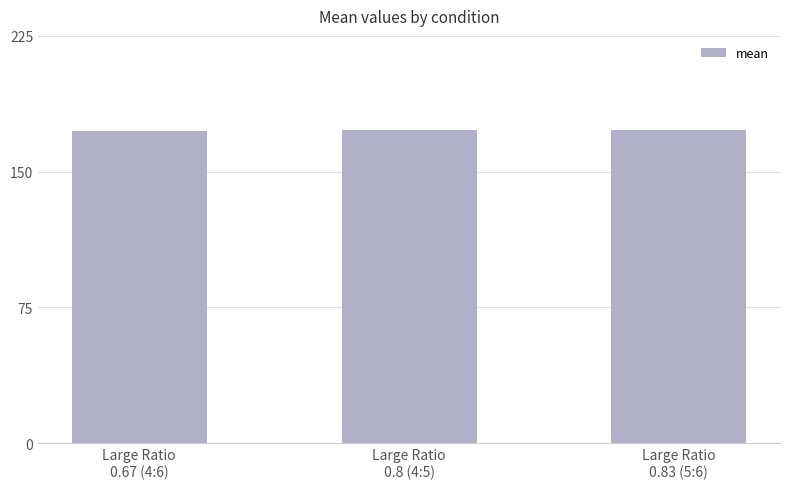

What is the label of the 2nd bar from the left?

Large Ratio
0.8 (4:5)